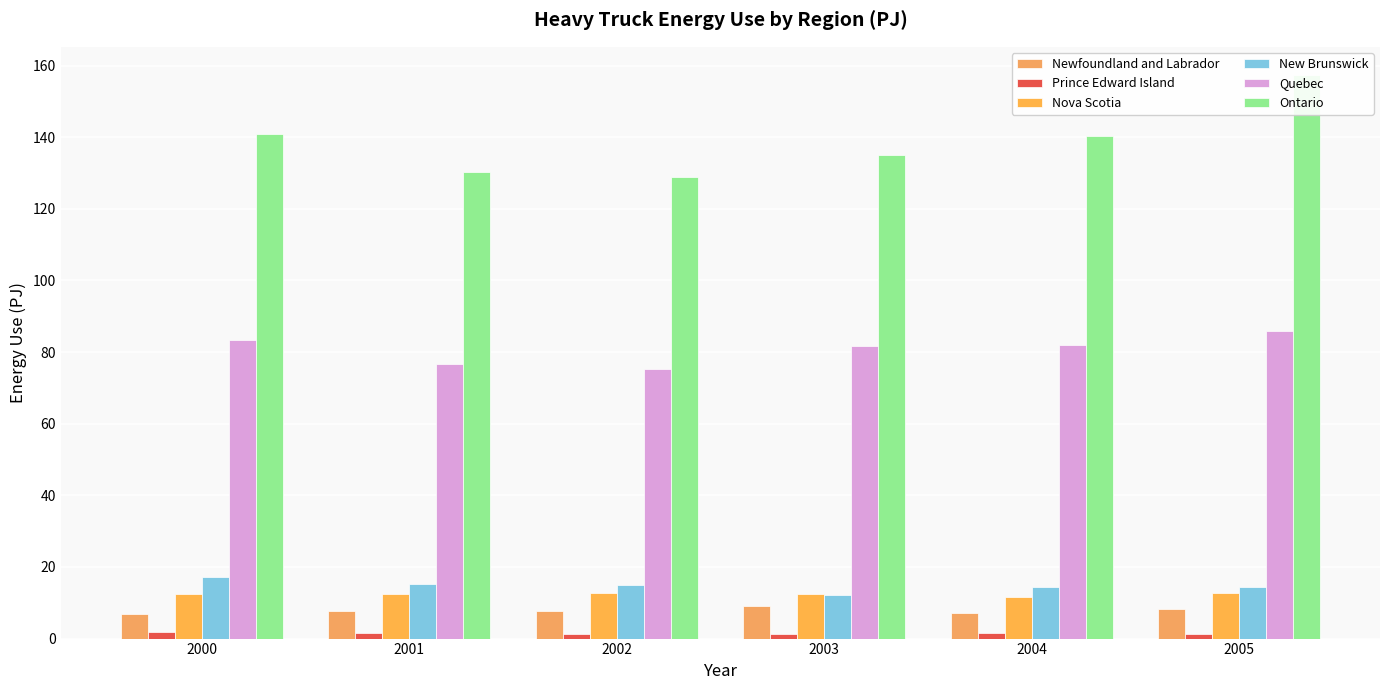

Is the value of Nova Scotia at 2000 greater than the value of New Brunswick at 2005?

No